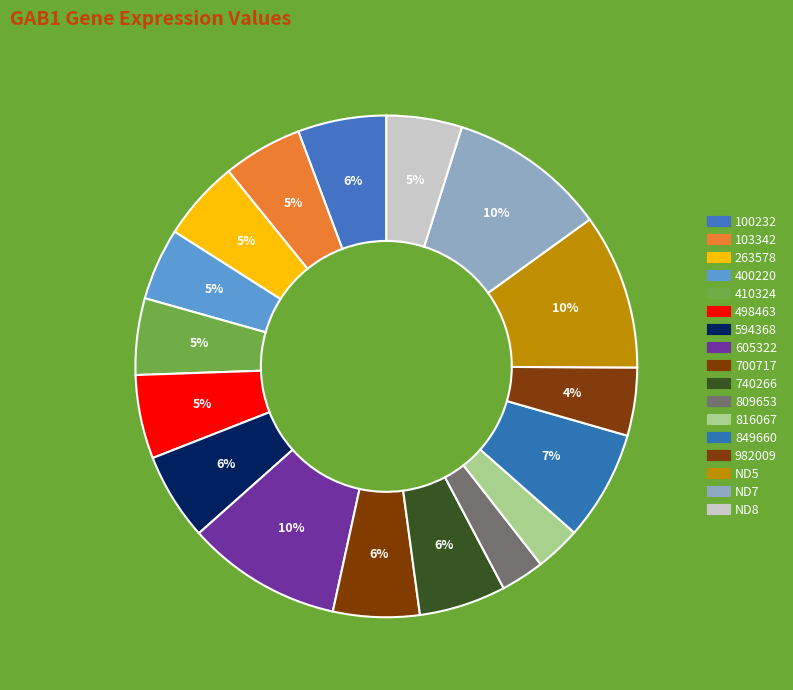

Count the number of slices in the pie.

17